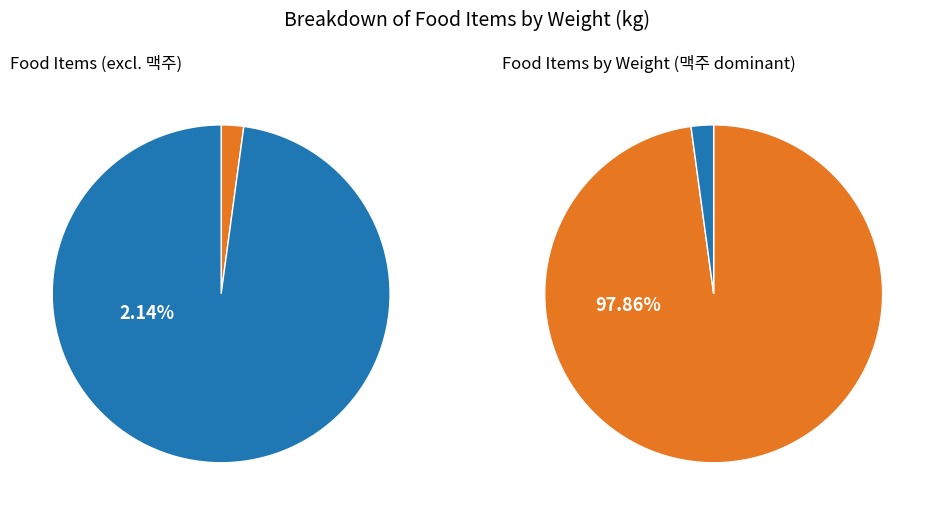

Combined, what portion of the pie is 당류가공품 and 캔디류(캐러멜)?

0.3%